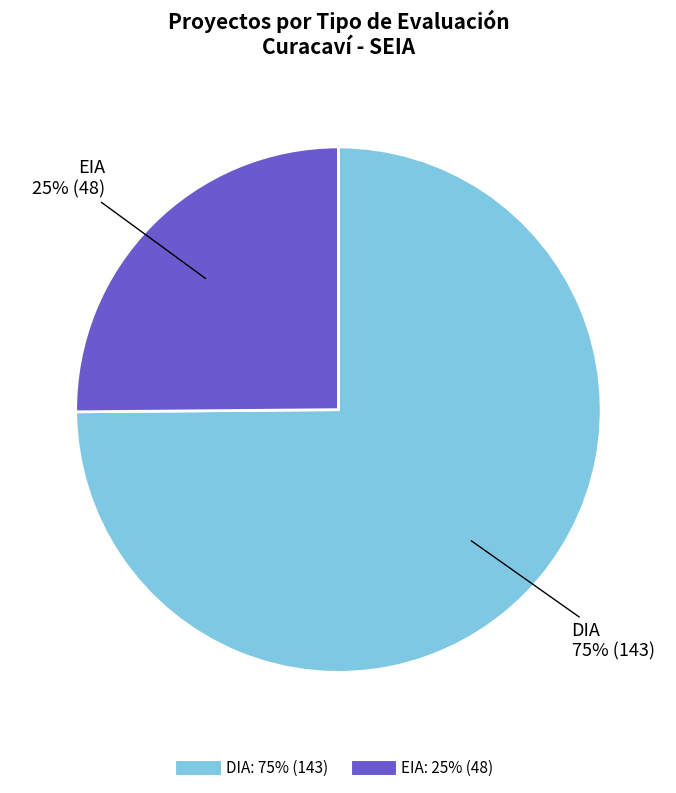

What is the ratio of the value at DIA to the value at EIA?

3.0